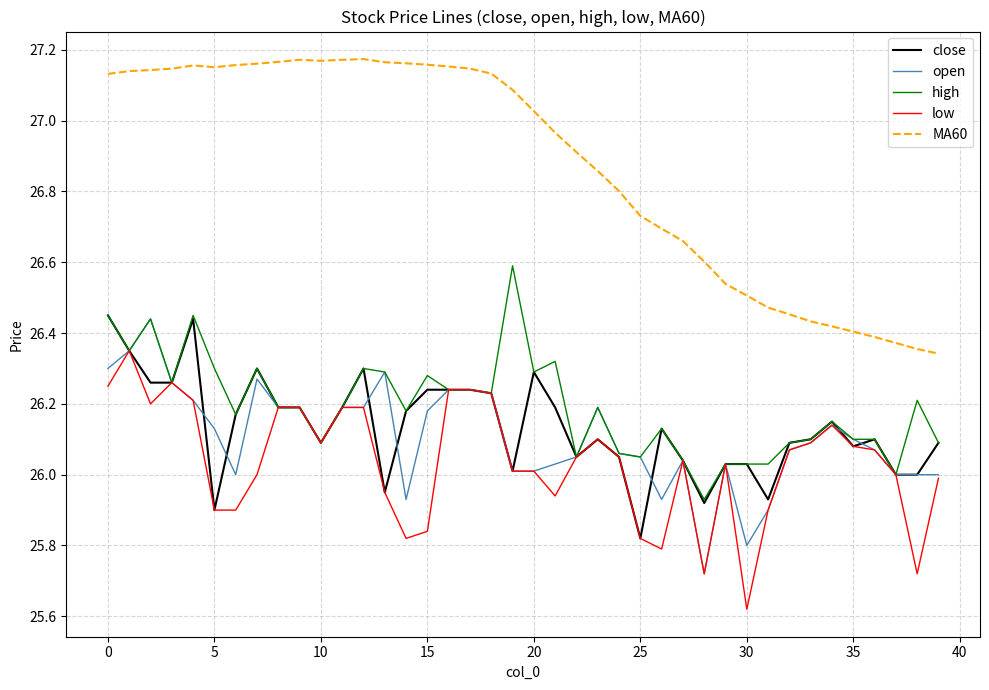

Count the number of categories in the chart.

40